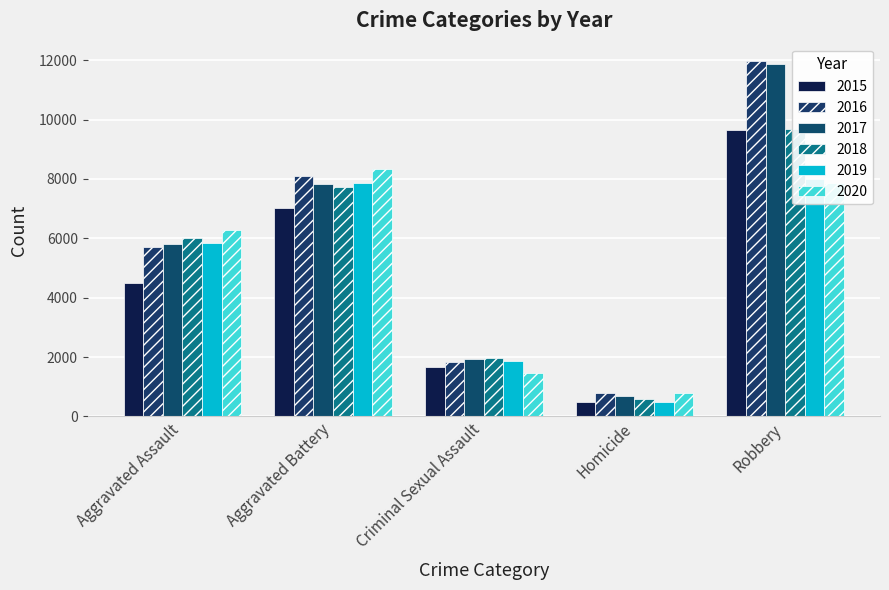

What is the smallest value displayed?

496